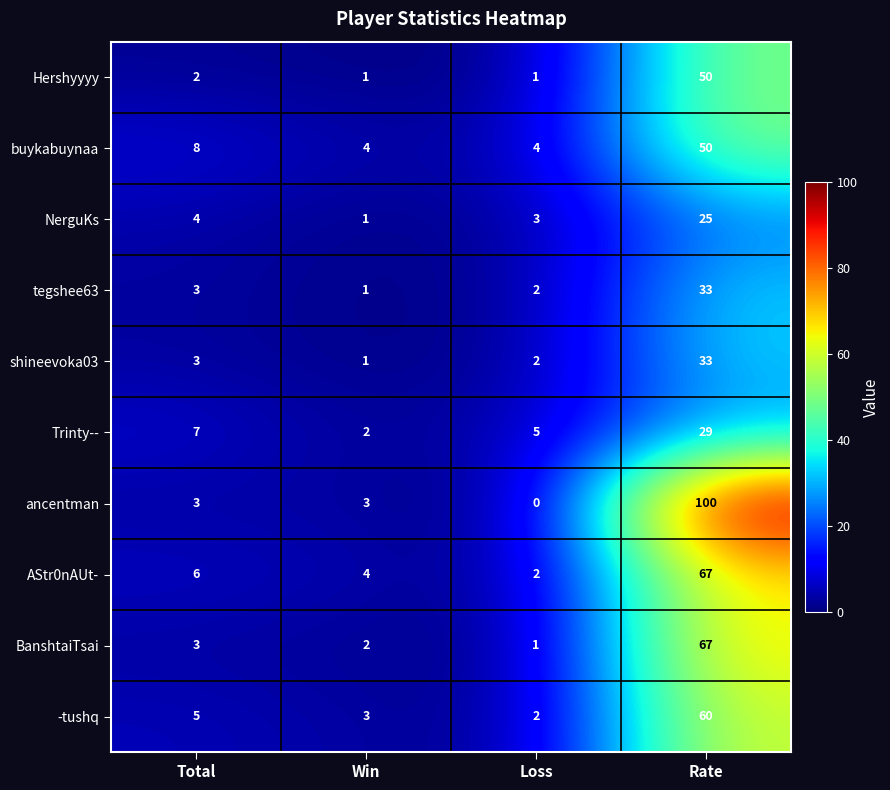

Read the AStr0nAUt- value at Win.

4